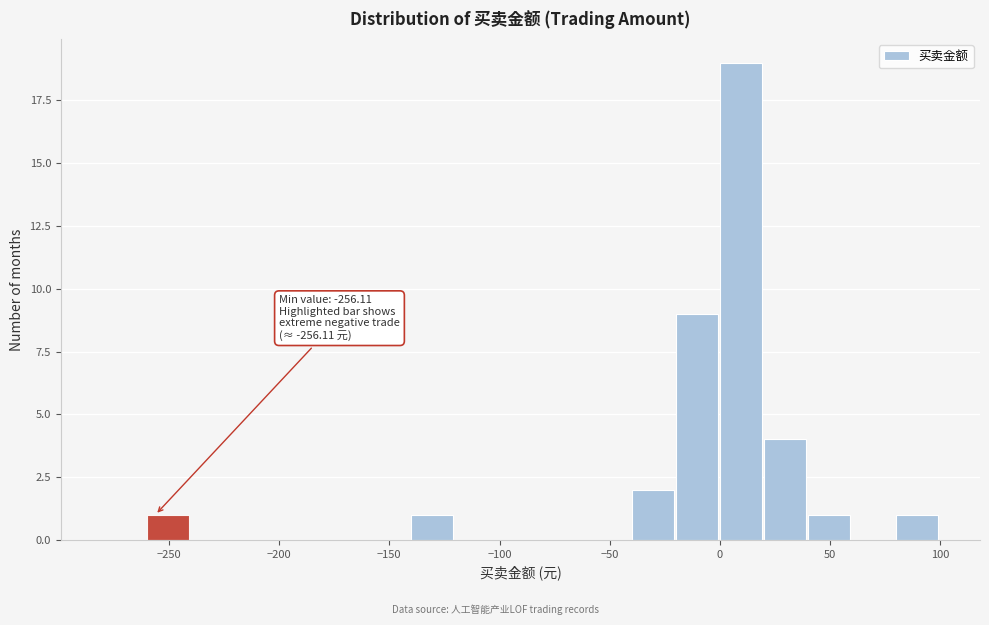

Which range on the x-axis has the tallest bar?

0 to 20